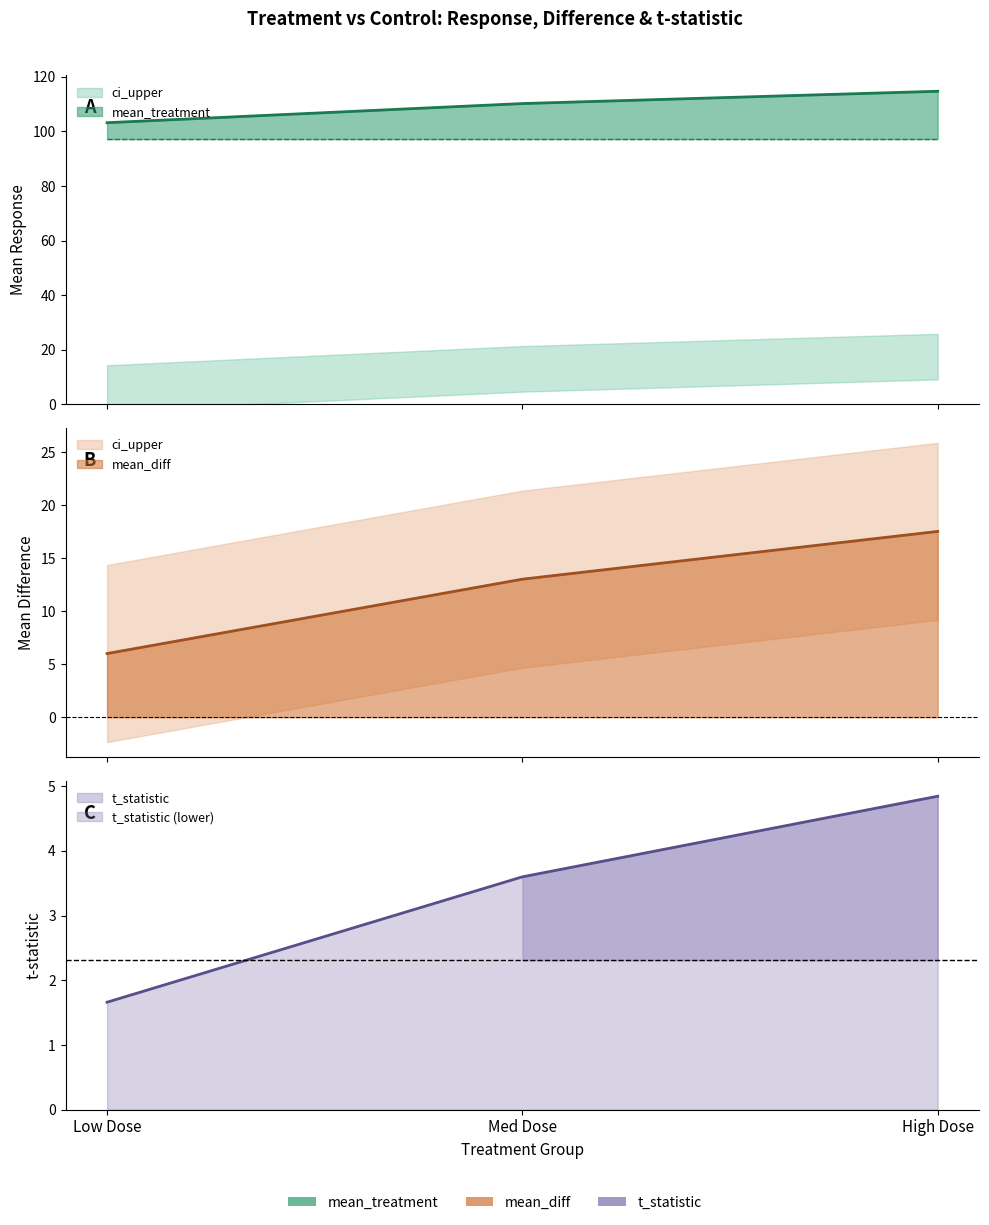

Which series has the widest spread of values?

ci_lower